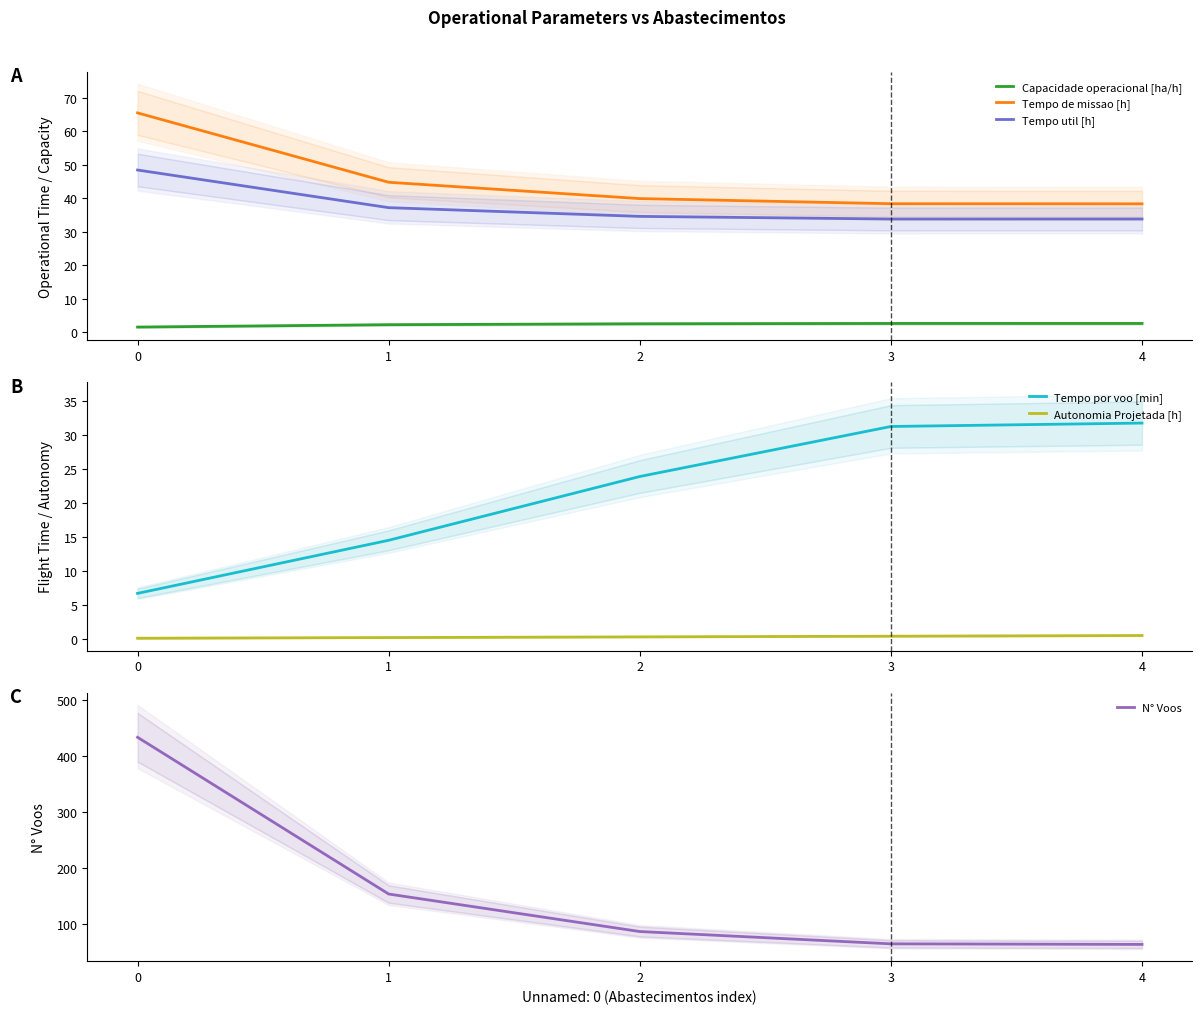

True or false: Tempo util [h] has more than 0 points higher than both neighbors.

False